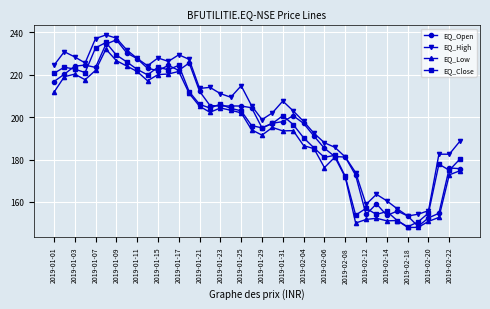

What is the difference between the second highest and second lowest values in the EQ_Low series?

78.6